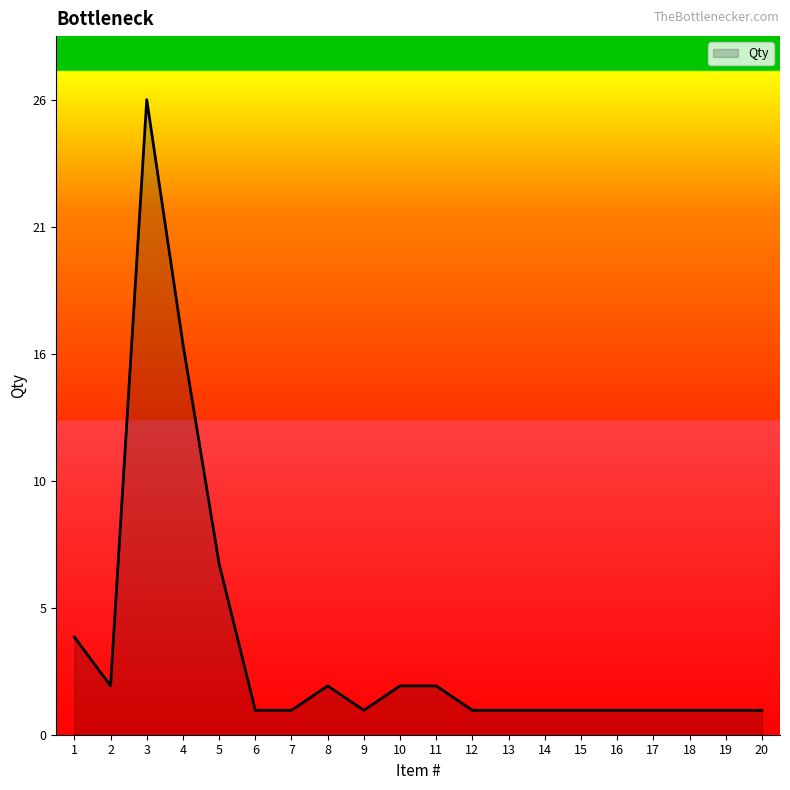

Is this an area chart (filled region under the line)?

Yes